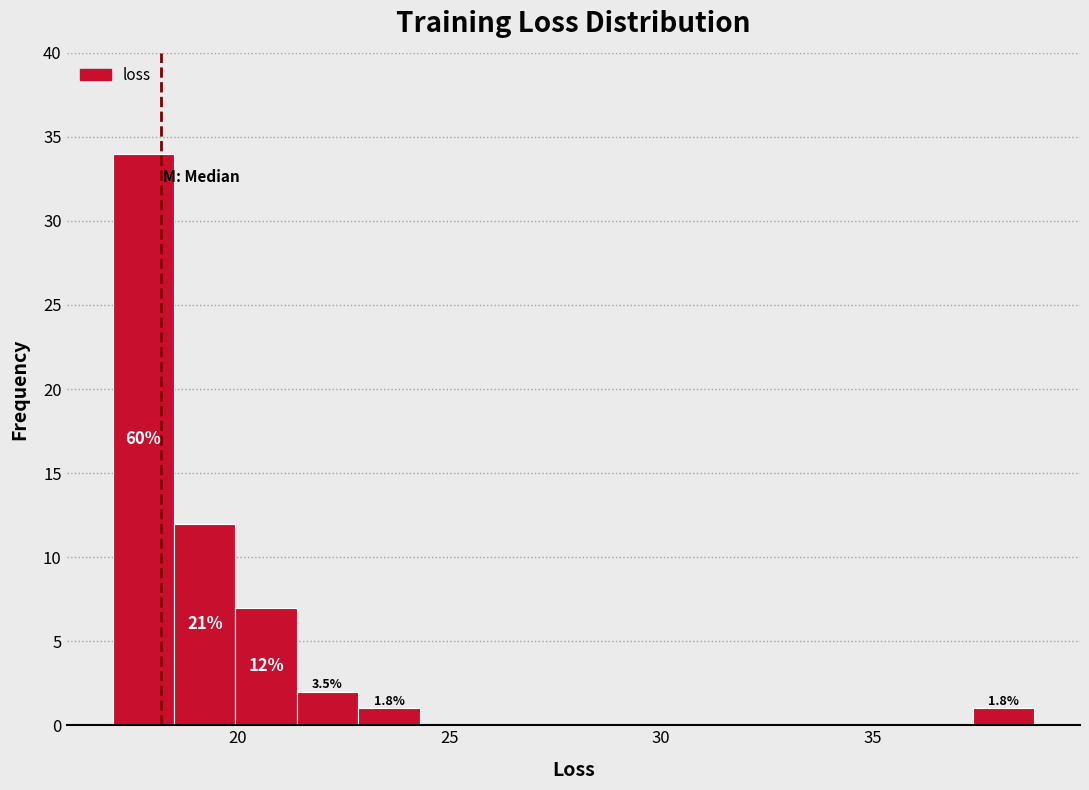

Around what value on the x-axis is the tallest bar? Give the approximate position of its centre, as read against the axis.

18.0